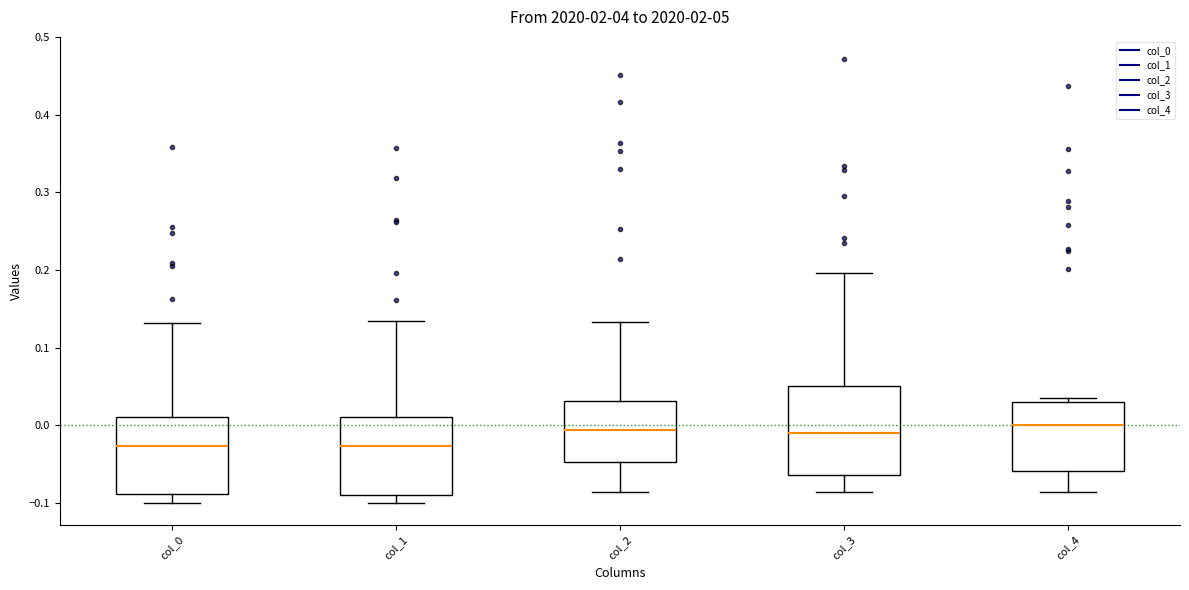

Comparing the boxes themselves (not the whiskers), which one is the tallest?

col_3